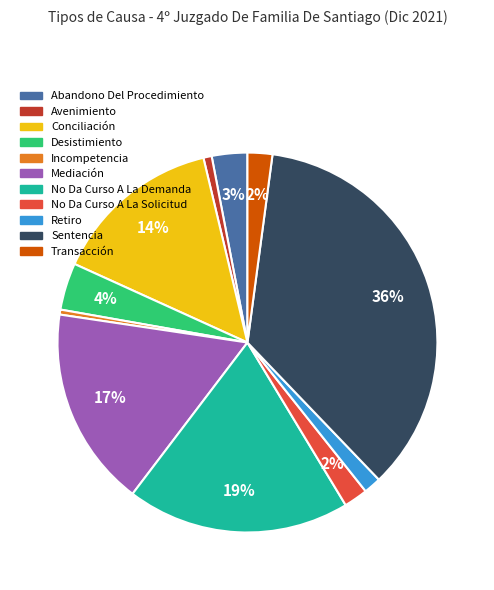

Between Transacción and Conciliación, which is larger?

Conciliación